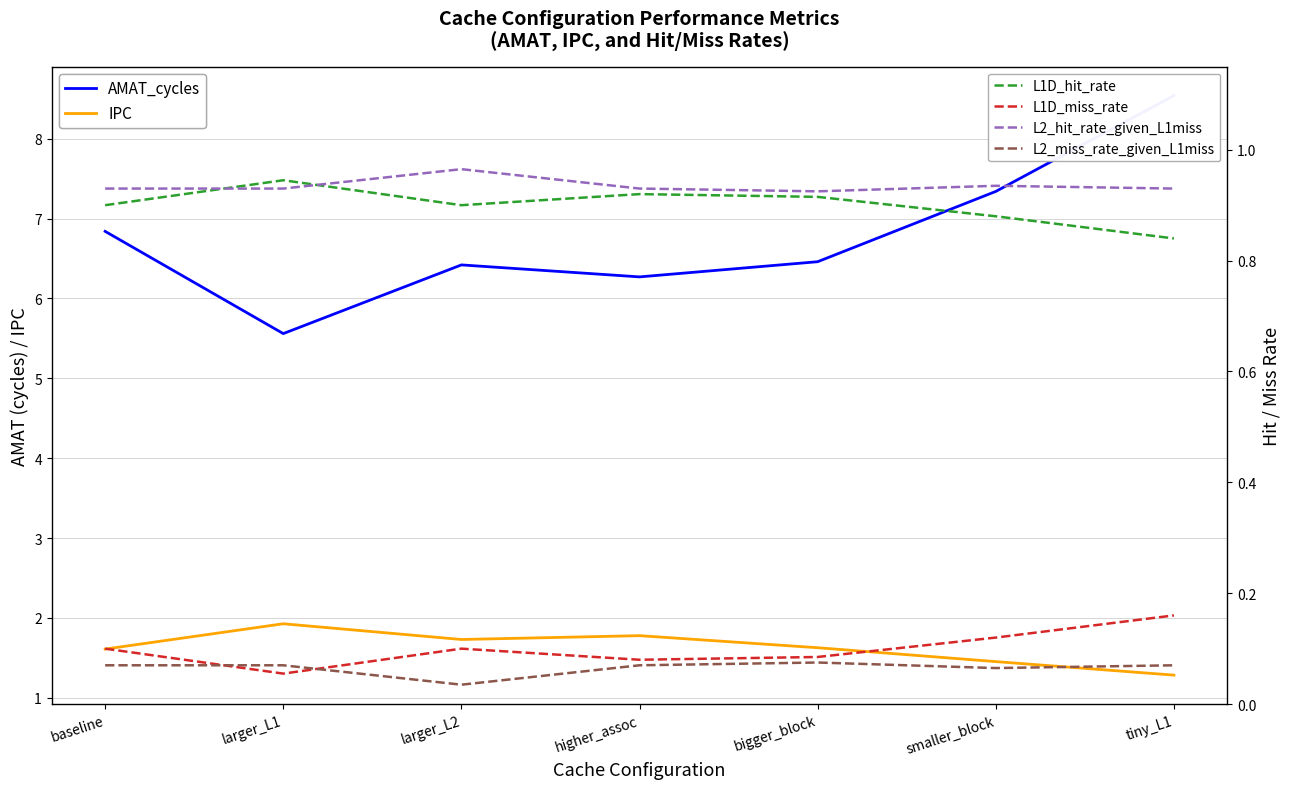

True or false: L2_hit_rate_given_L1miss and L1D_miss_rate cross at least once.

False